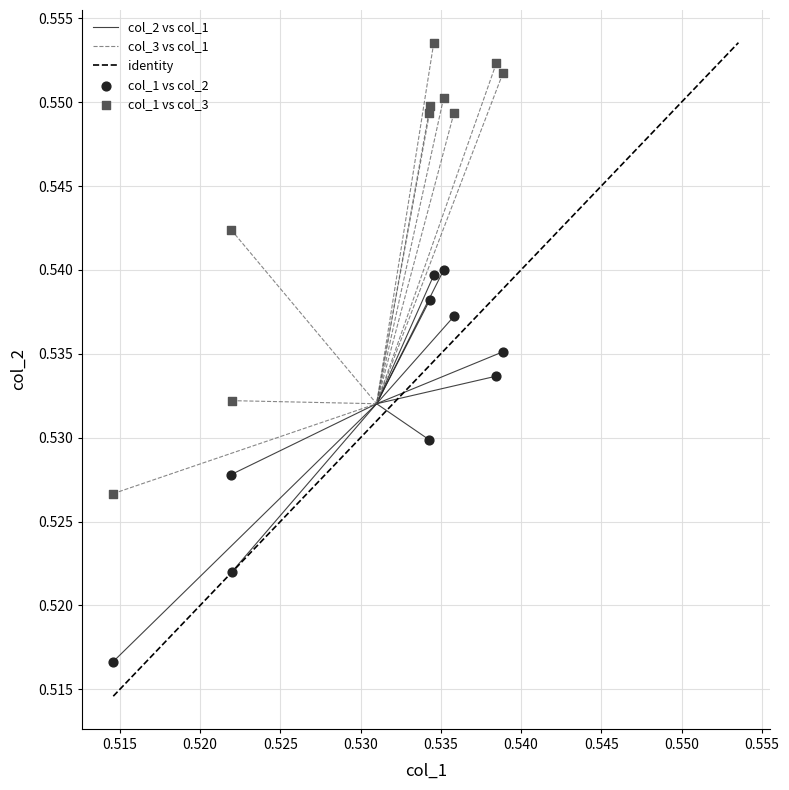

Which series contains the highest Y value?

col_1 vs col_3